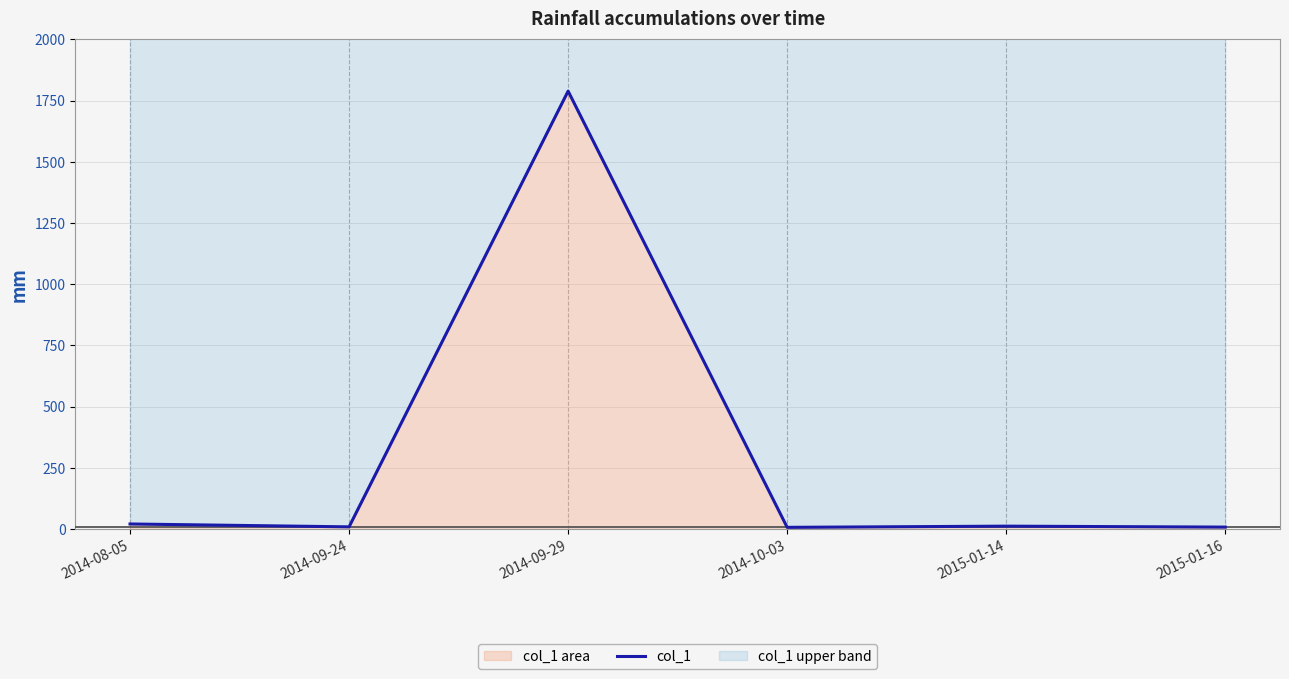

List the labels in order of value, smallest first.

2014-10-03, 2015-01-16, 2014-09-24, 2015-01-14, 2014-08-05, 2014-09-29